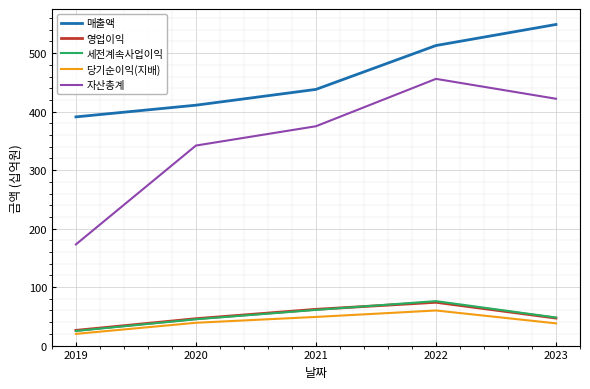

Where is 자산총계 nearest to the value 314?

2020